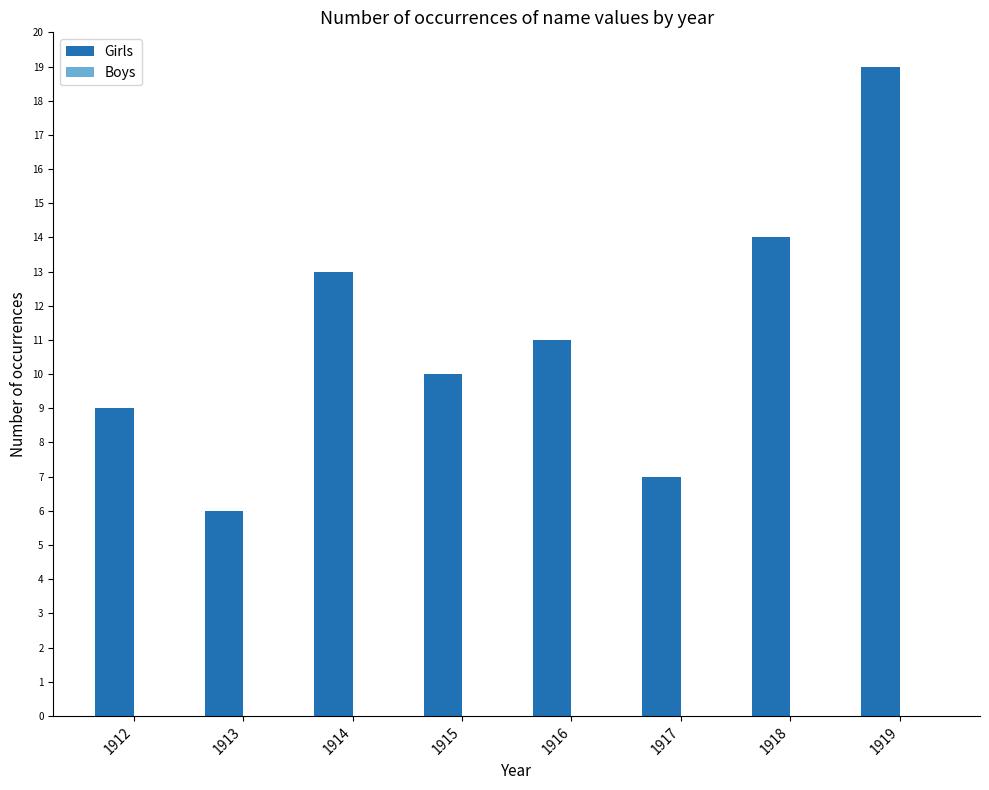

What is the value of the 8th bar from the left?

19